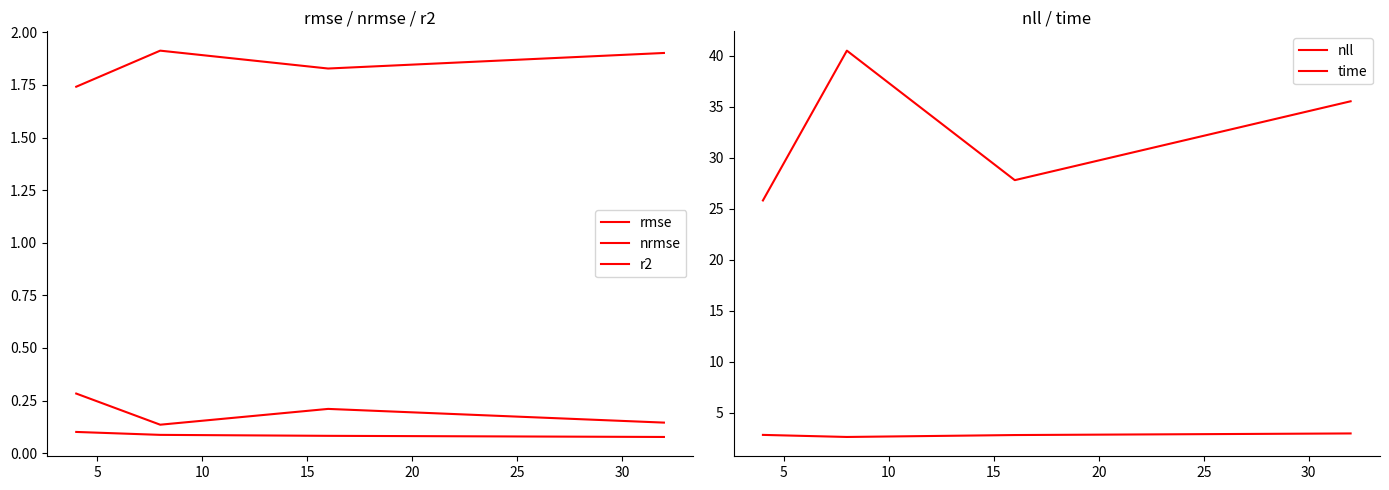

True or false: nll and time cross at least once.

False